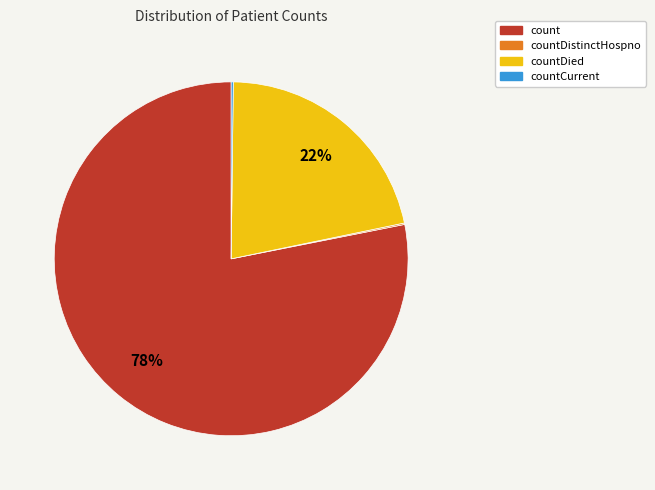

To the nearest percent, what is the difference between the largest and smallest slice percentages?

78%